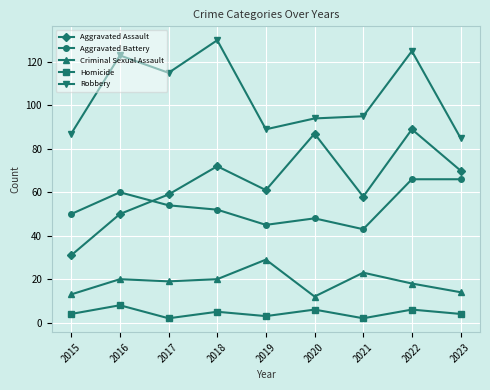

At 2015, list the series in order from smallest to largest.

Homicide, Criminal Sexual Assault, Aggravated Assault, Aggravated Battery, Robbery